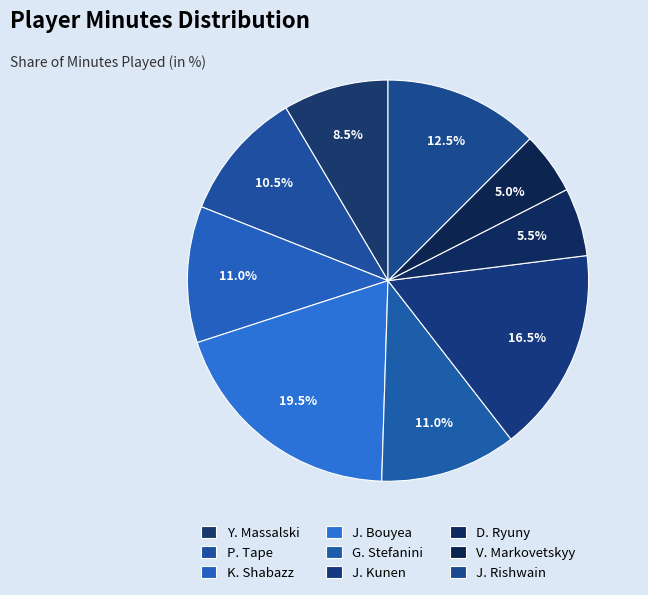

Between P. Tape and D. Ryuny, which is larger?

P. Tape